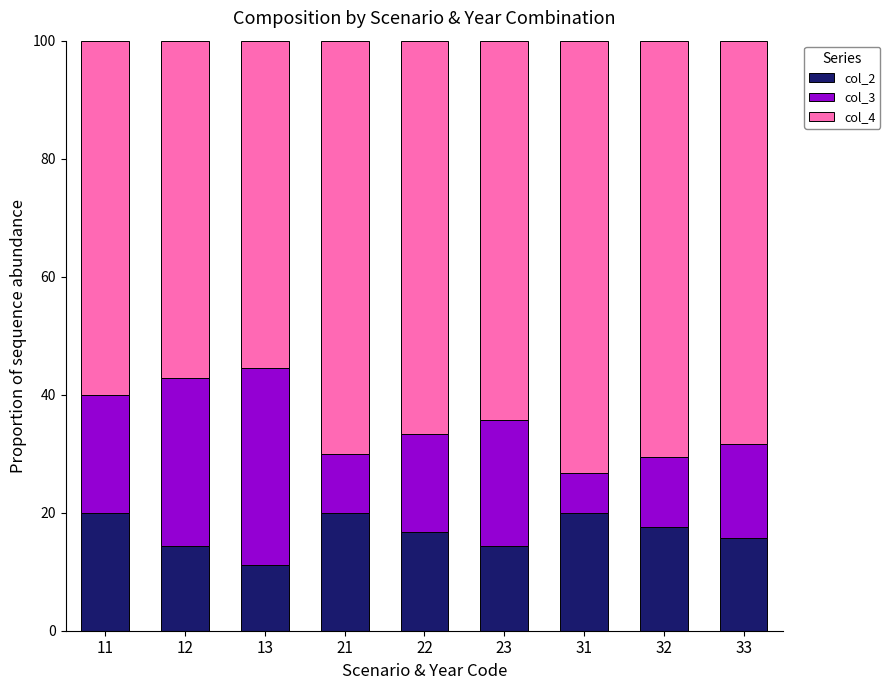

The value of col_2 at 23 is 19.3. True or false?

False